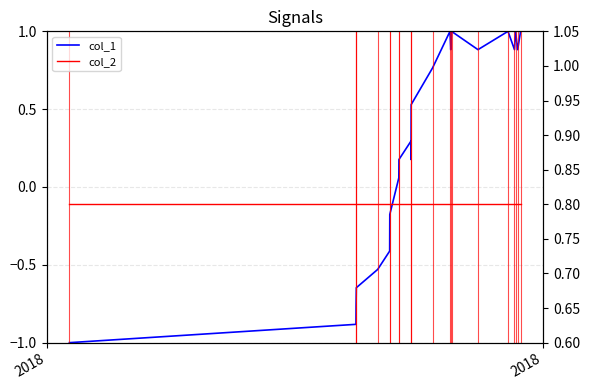

Reading left to right, list all the values displayed in this chart.

col_1: -1.0	-0.9	-0.8	-0.6	-0.5	-0.4	-0.2	0.1	0.2	0.3	0.2	0.5	0.8	1.0	0.9	1.0	0.9	1.0	0.9	1.0	0.9	1.0
col_2: 0.8	0.8	0.8	0.8	0.8	0.8	0.8	0.8	0.8	0.8	0.8	0.8	0.8	0.8	0.8	0.8	0.8	0.8	0.8	0.8	0.8	0.8